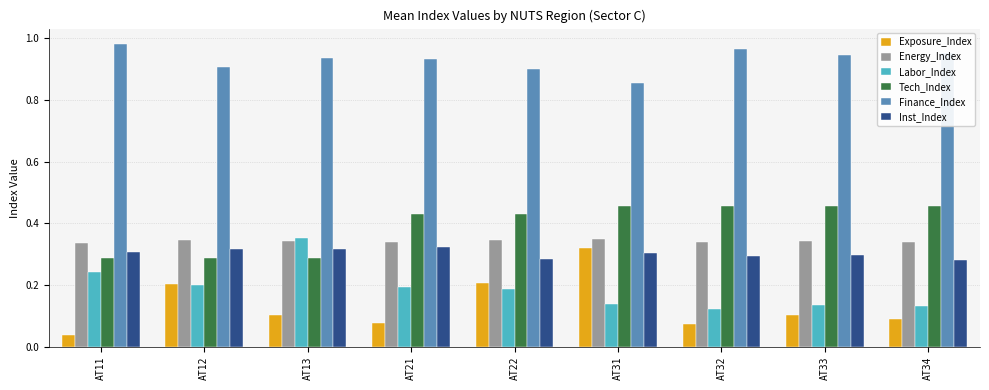

Is it true that Inst_Index equals 0.3 at AT11?

True